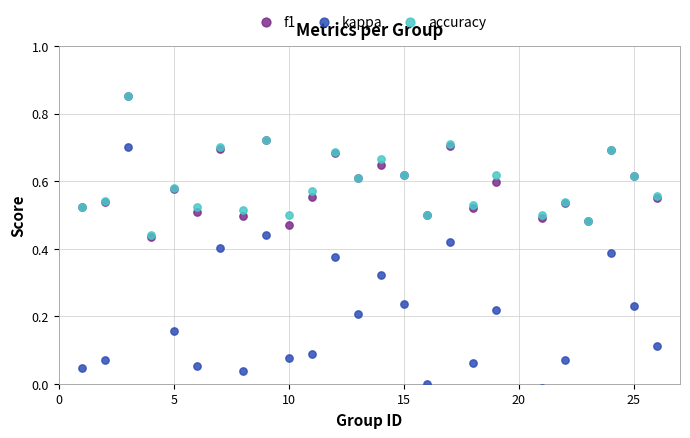

What are all the series names shown in the legend?

f1, kappa, accuracy